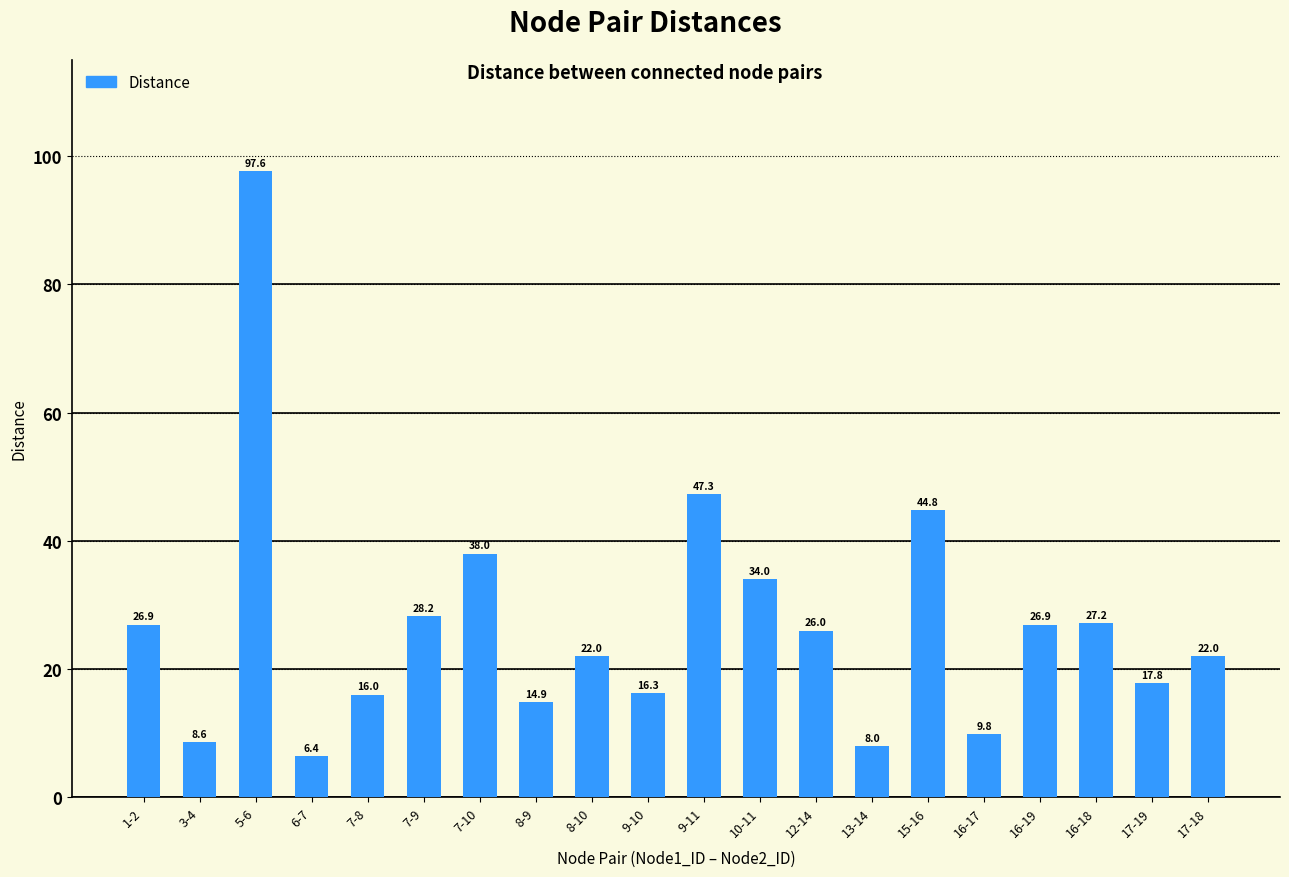

What is the sum of the values at 12-14 and 8-9?

40.8